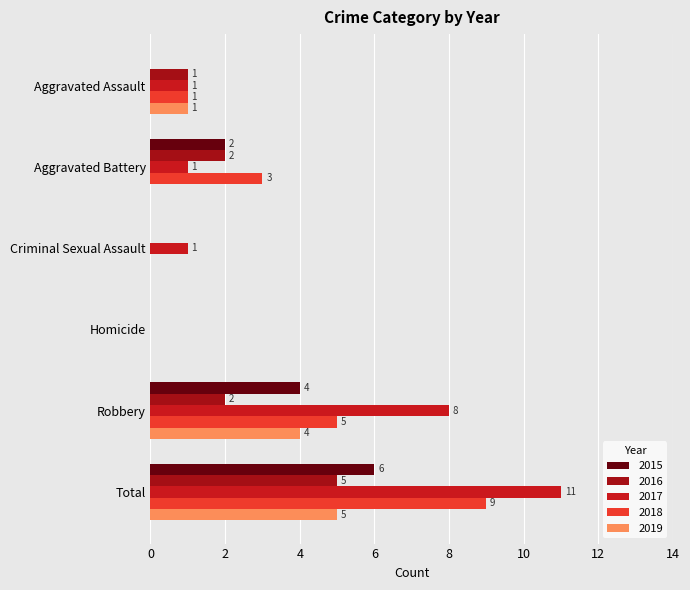

What is the sum of the 2016 values at Total and Criminal Sexual Assault?

5